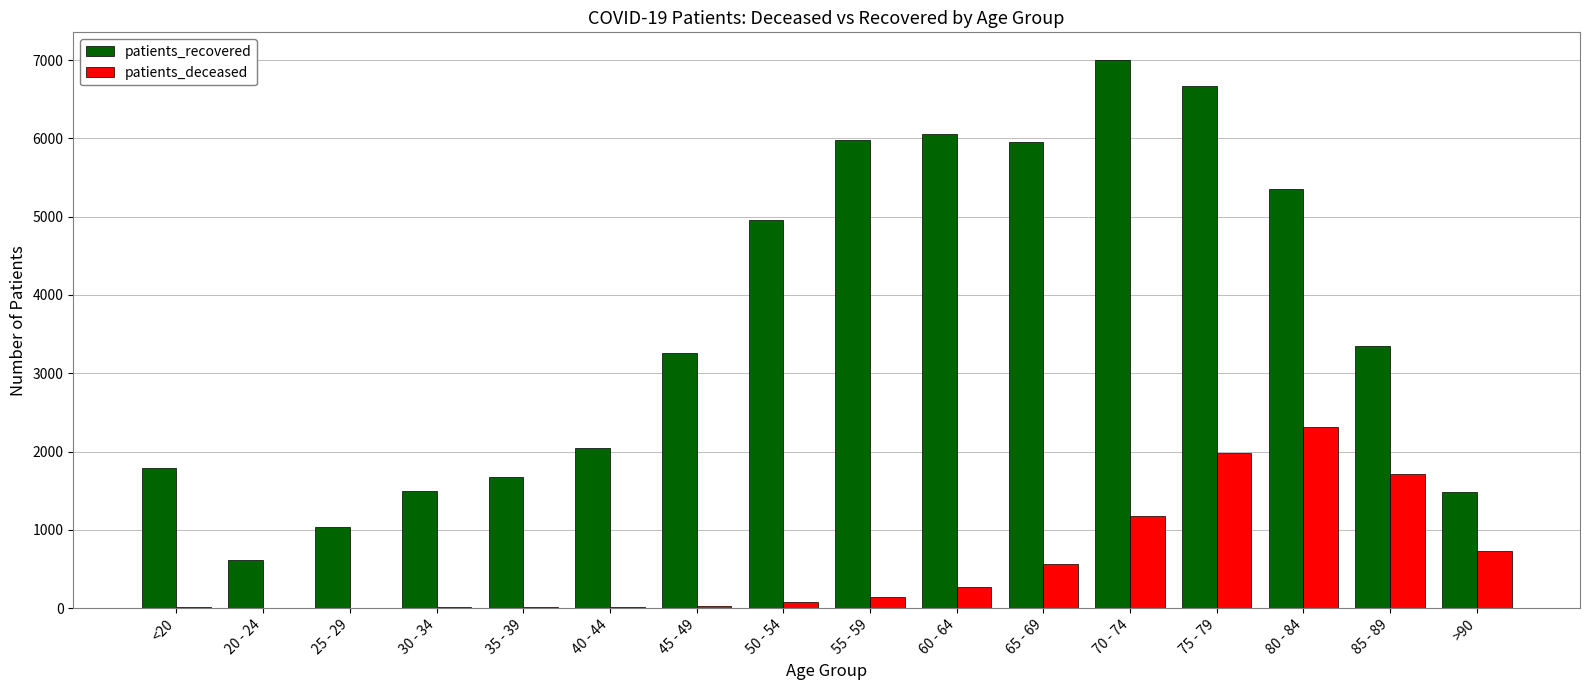

Is the value of patients_deceased at 85 - 89 greater than the value of patients_recovered at 20 - 24?

Yes